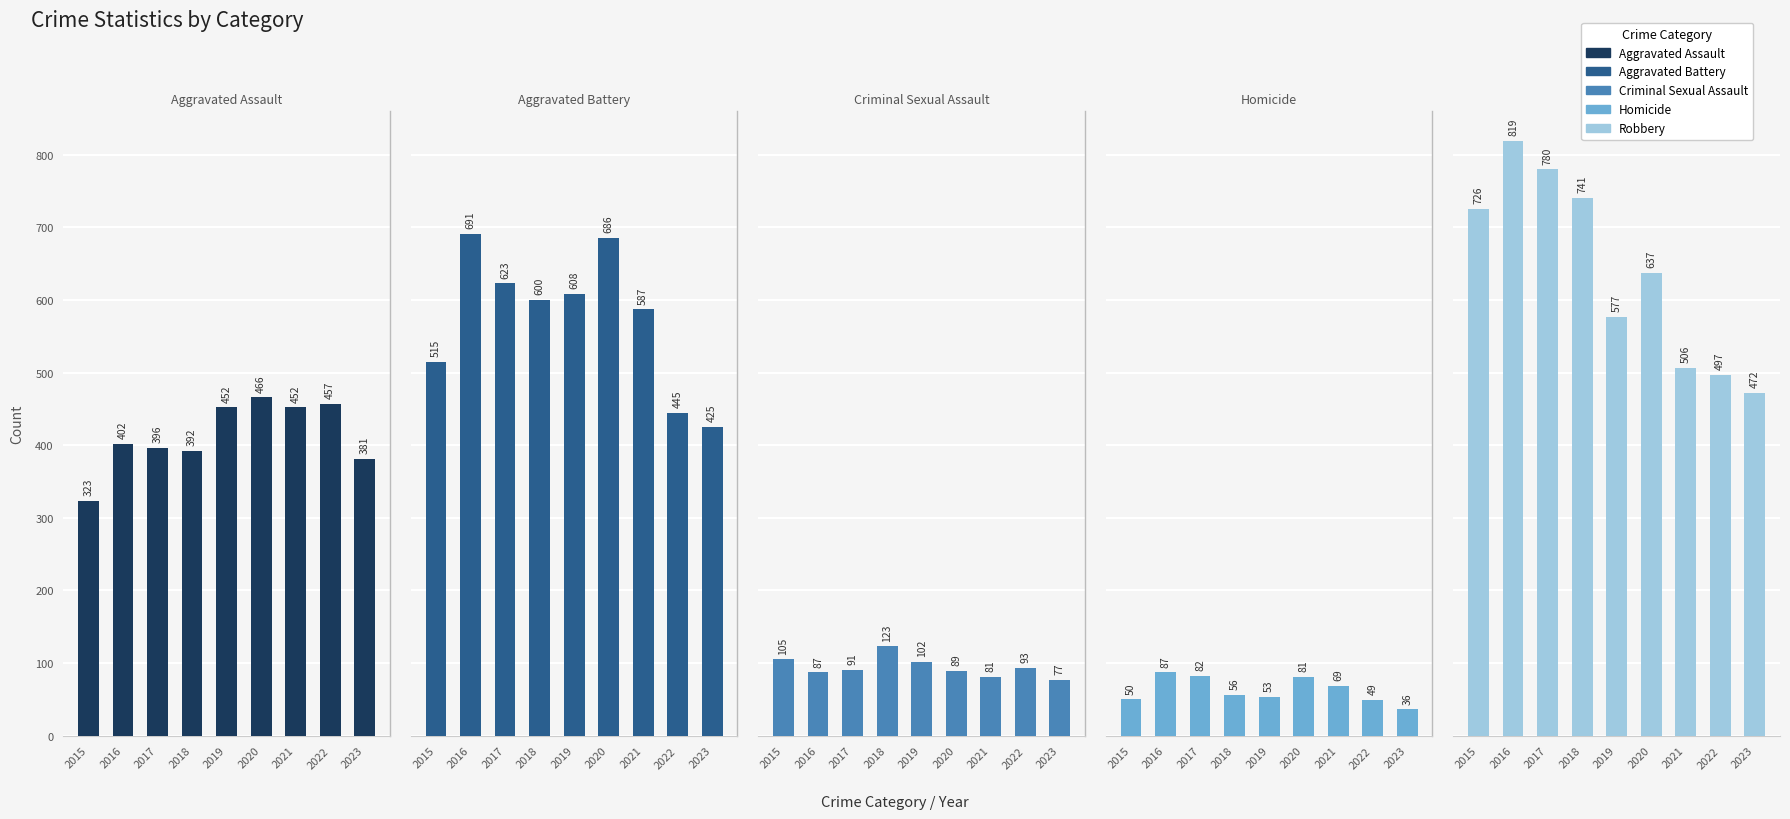

Is the value of Aggravated Battery at 2019 greater than the value of Robbery at 2015?

No